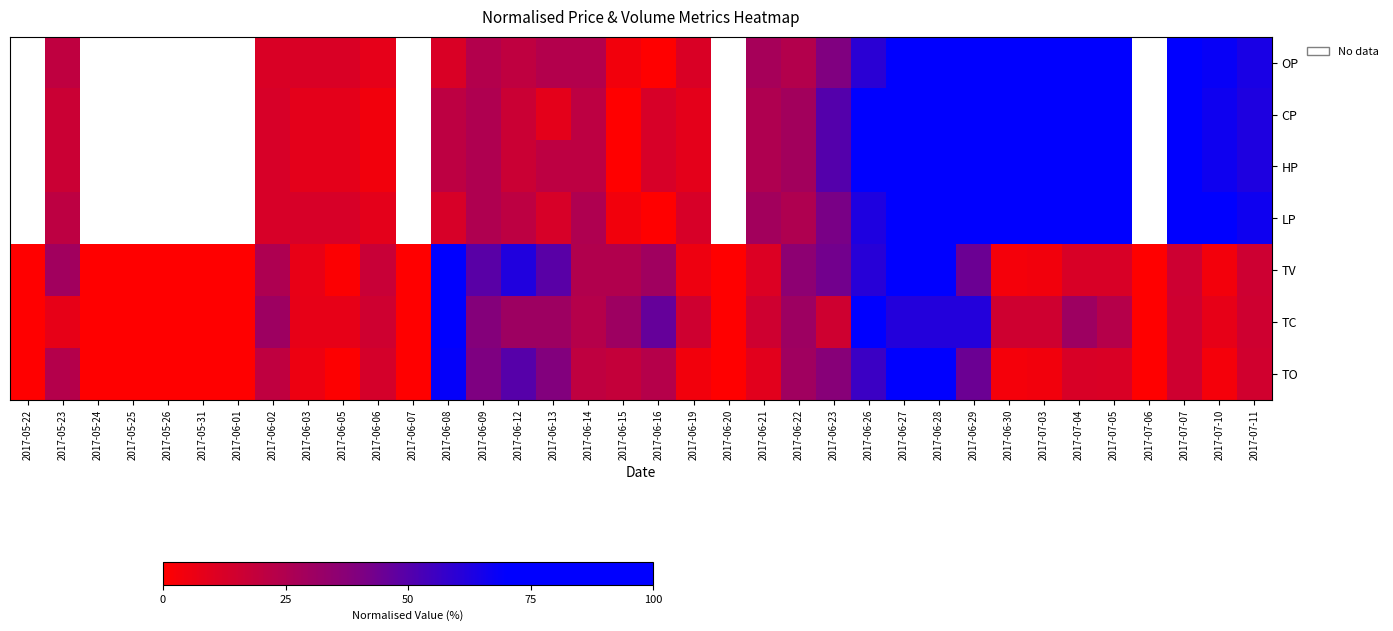

Rank the series at 2017-06-05 from highest to lowest value.

LP, OP, CP, HP, TC, TV, TO